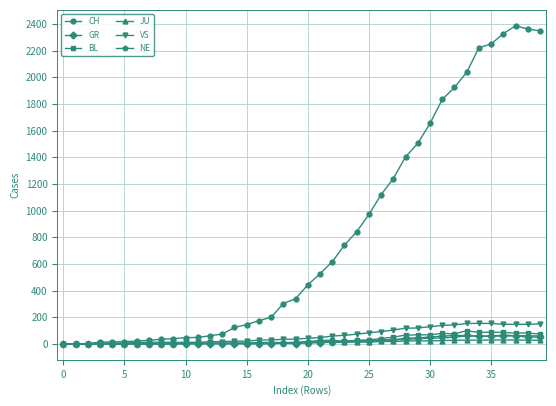

Which series has the largest total across all categories?

CH